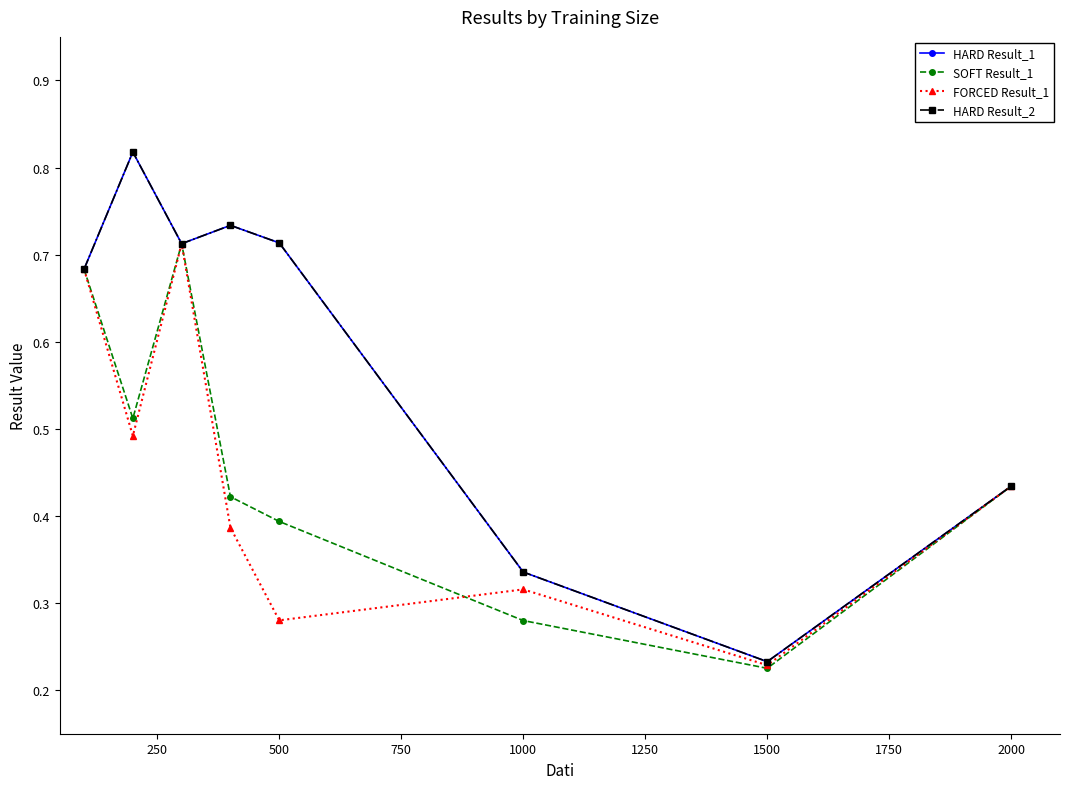

Does the chart have visible grid lines?

No